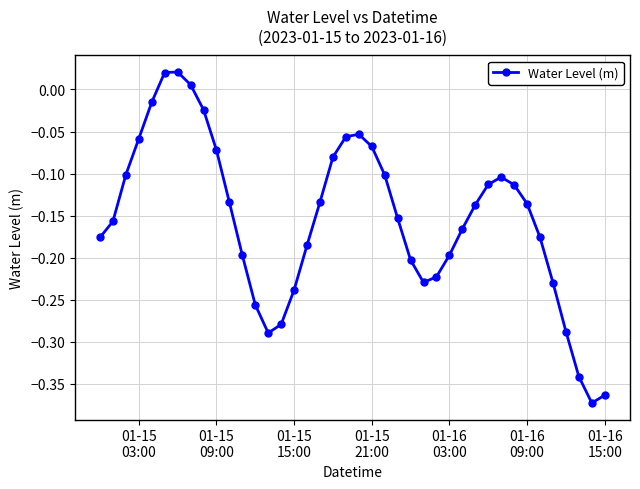

What is the sum of all values?

-6.2